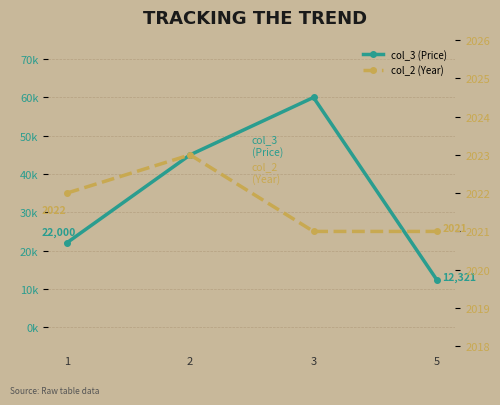

Reading left to right, what are all the values shown in this chart?

col_3 (Price): 1=22000	2=45000	3=60000	5=12321
col_2 (Year): 1=2022	2=2023	3=2021	5=2021